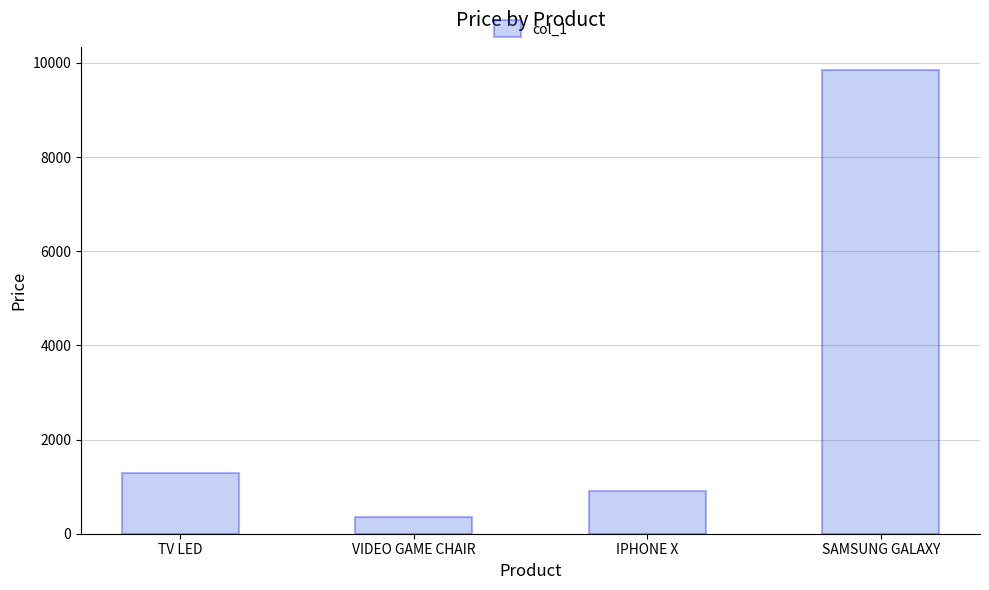

Which category has the lowest value across all series?

VIDEO GAME CHAIR